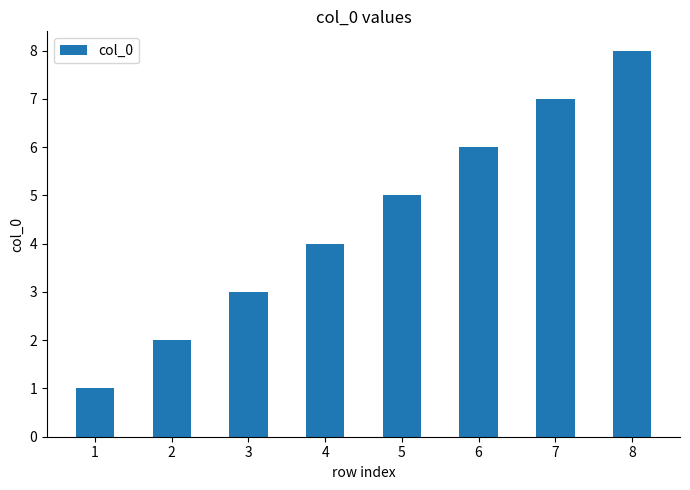

What is the value of the 1st bar from the left?

1